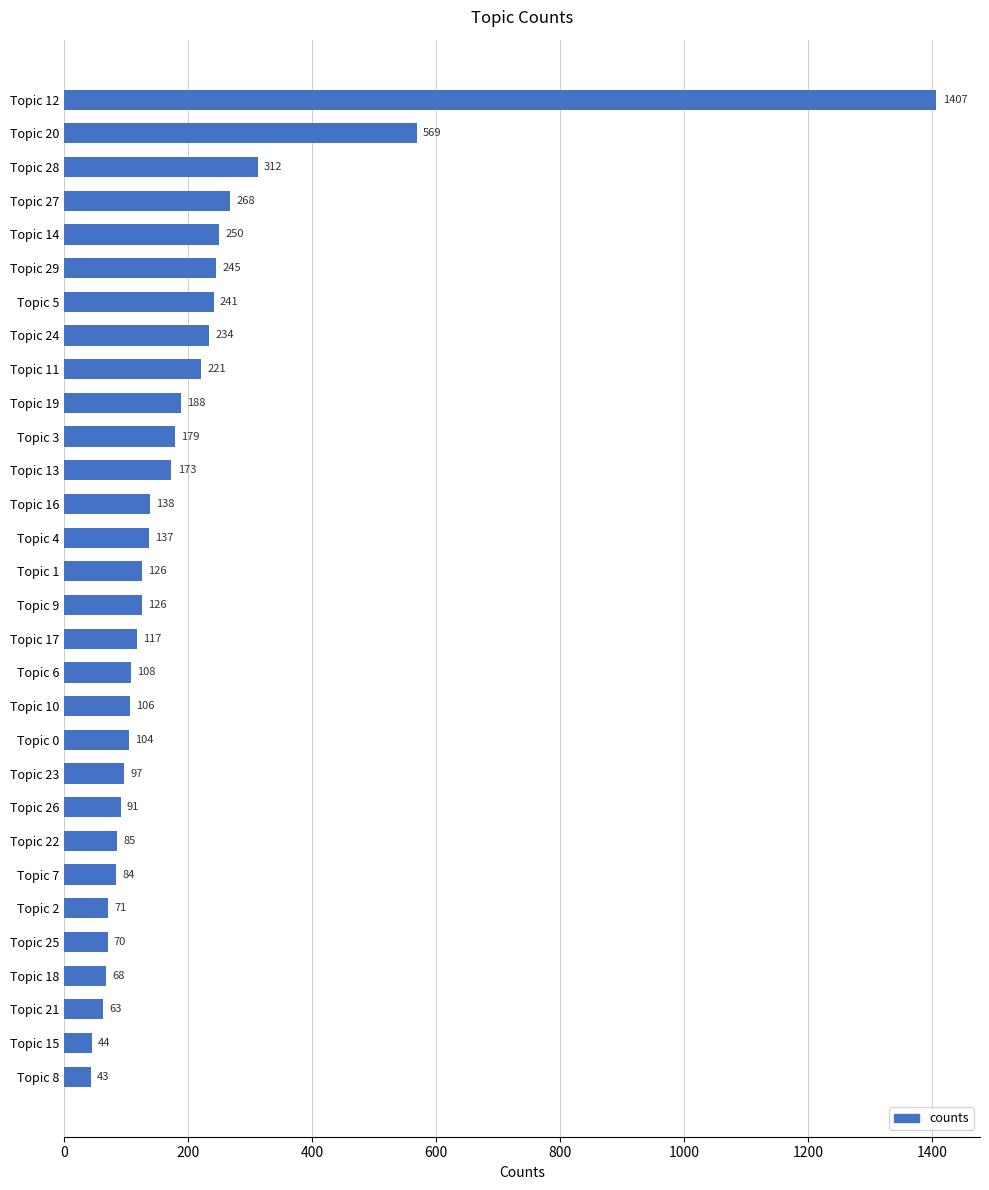

What is the value of the 6th bar from the top?

245